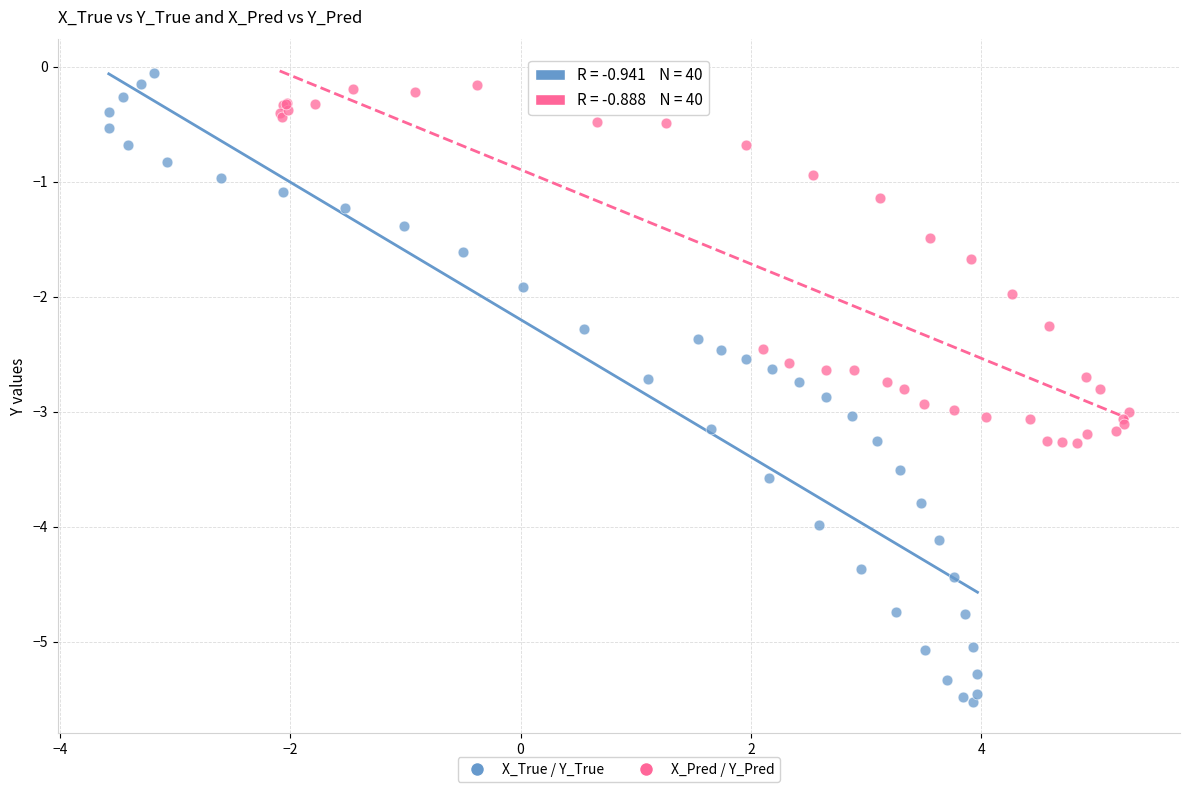

Which series reaches the minimum Y coordinate?

X_True / Y_True